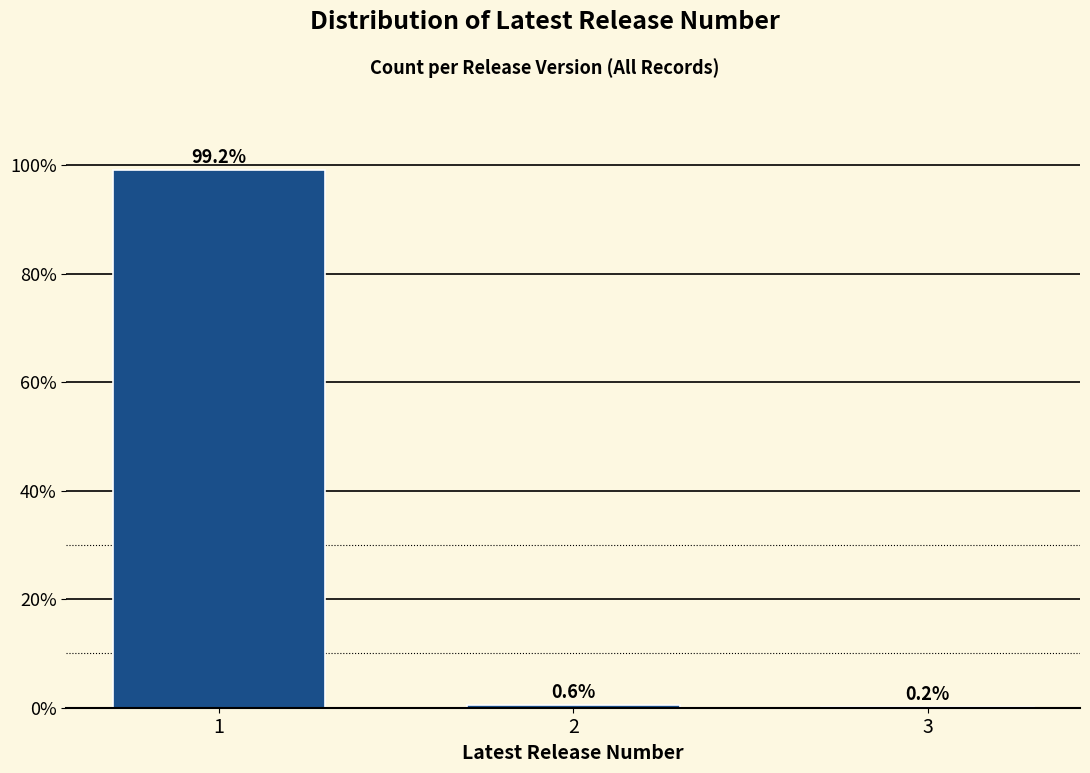

Reading right to left, transcribe all the data shown in this chart.

3=0.2	2=0.6	1=99.2